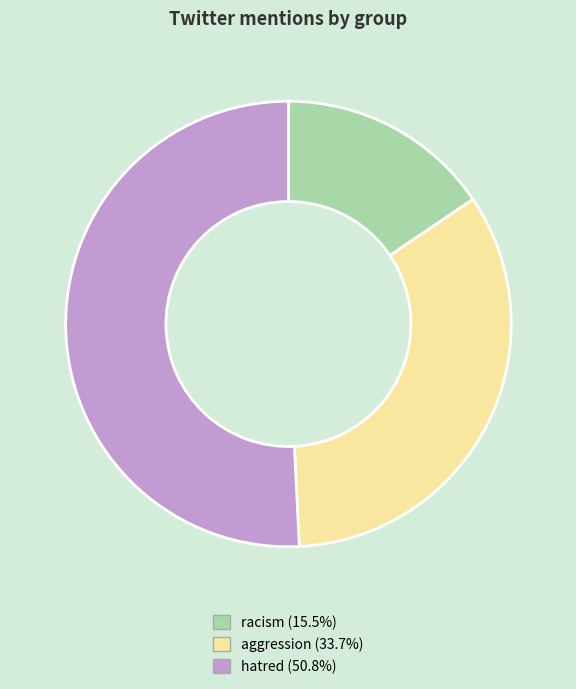

What is the largest slice in the pie chart?

hatred